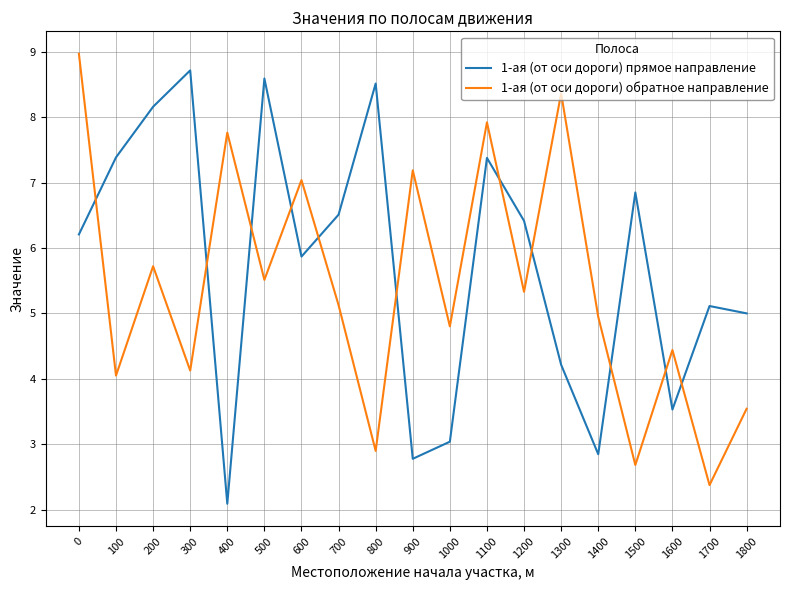

Which series changed the most between 600 and 900?

1-ая (от оси дороги) прямое направление